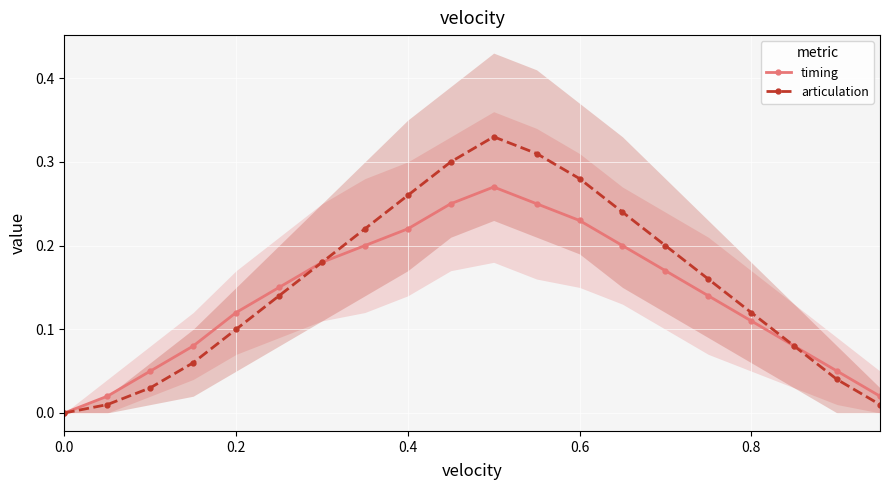

True or false: timing and articulation intersect in this chart.

False